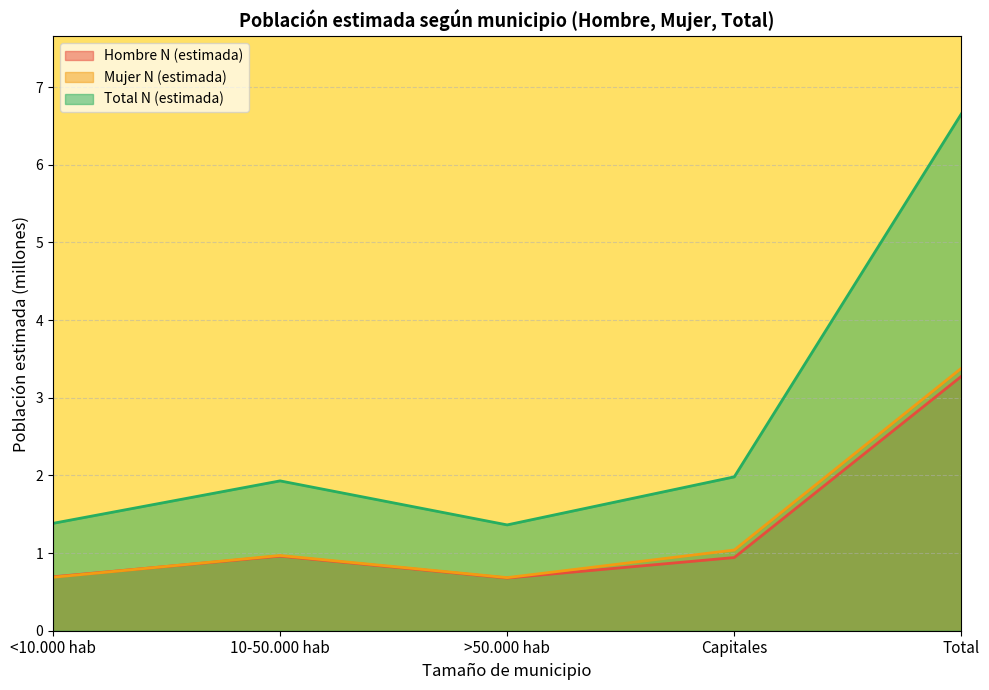

Which series has the largest range (max minus min)?

Total N (estimada)